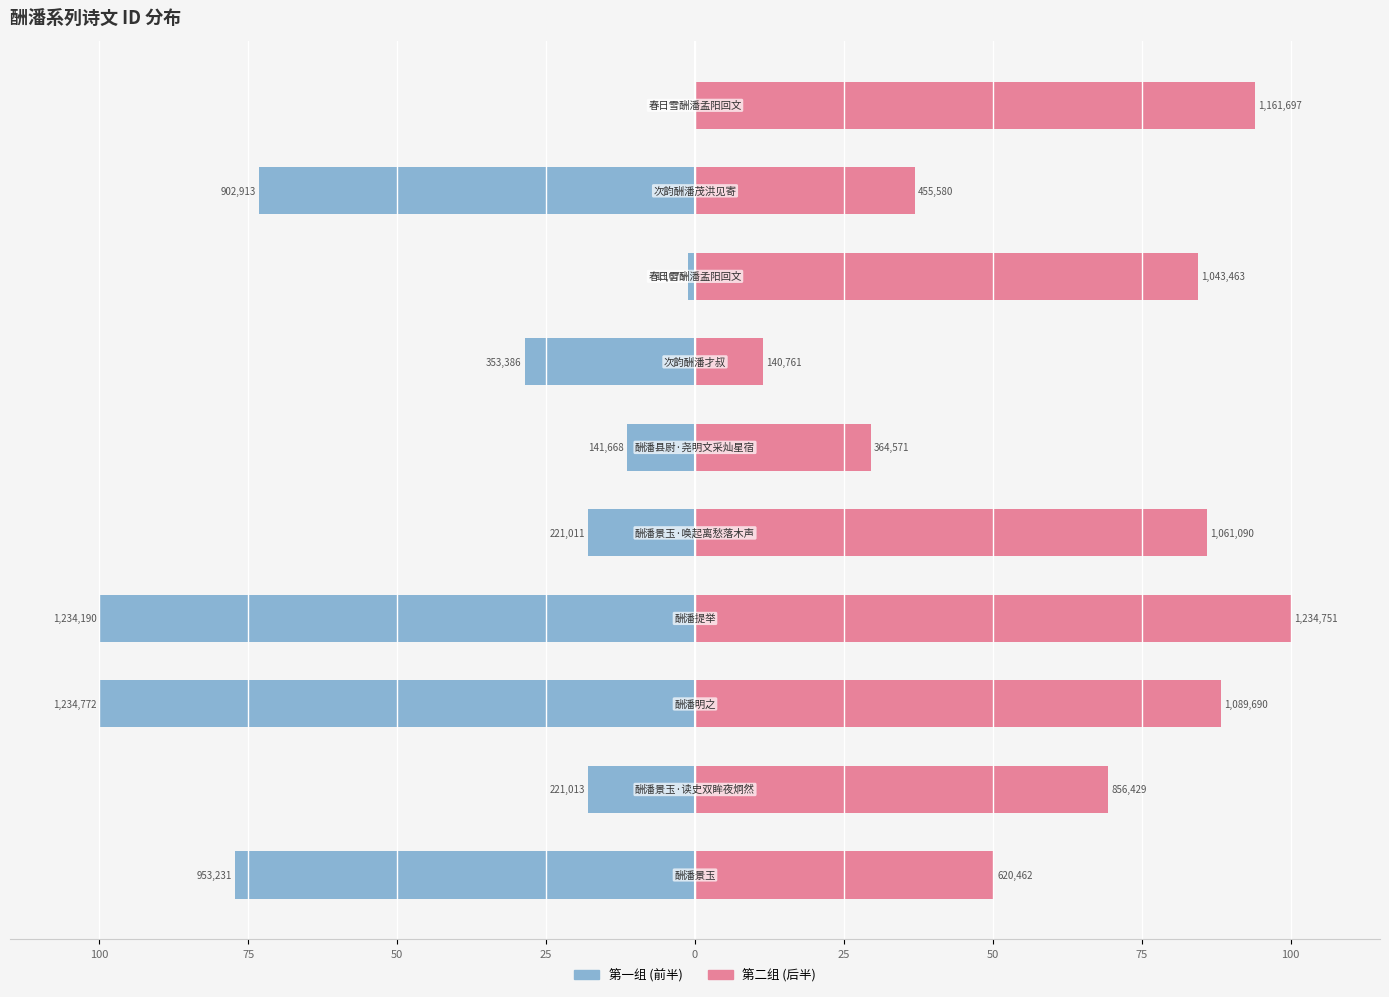

True or false: col_0 (first half) has a value of -60.8 at 9.

False